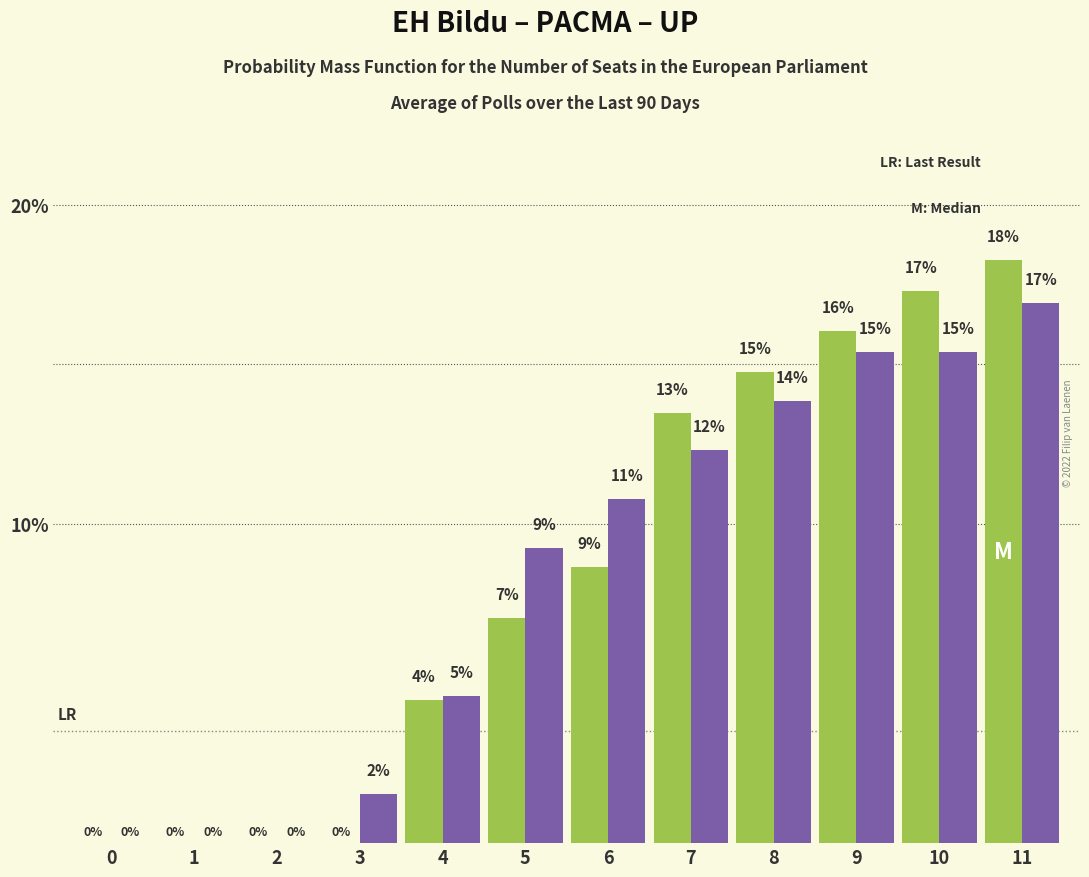

Are the bars horizontal?

No